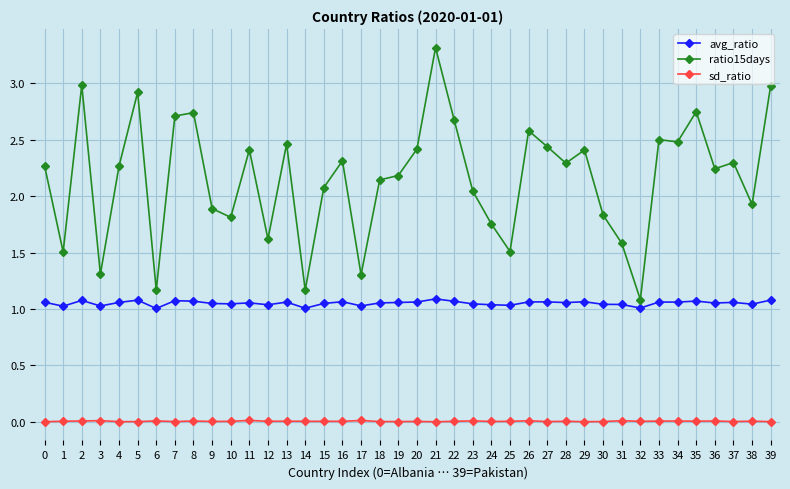

True or false: avg_ratio and sd_ratio intersect in this chart.

False